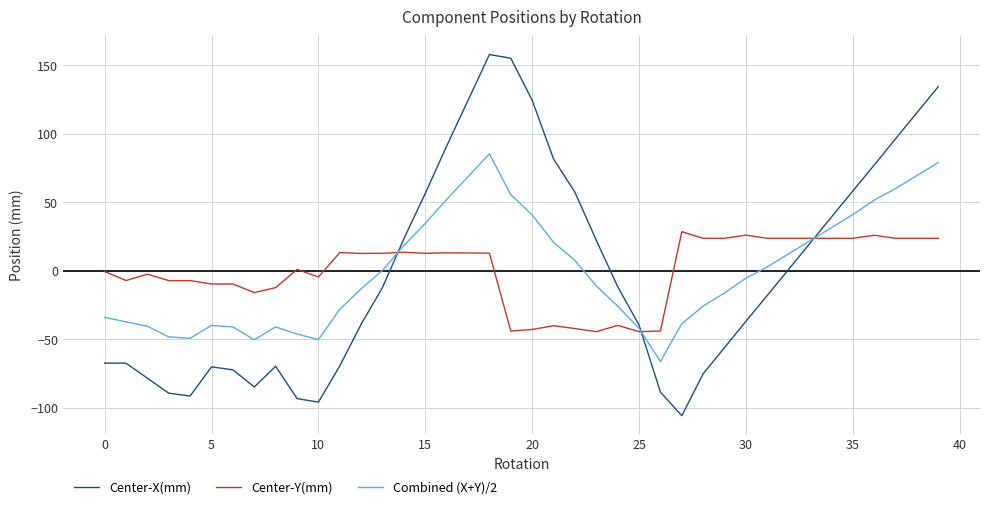

Does the chart have visible grid lines?

Yes